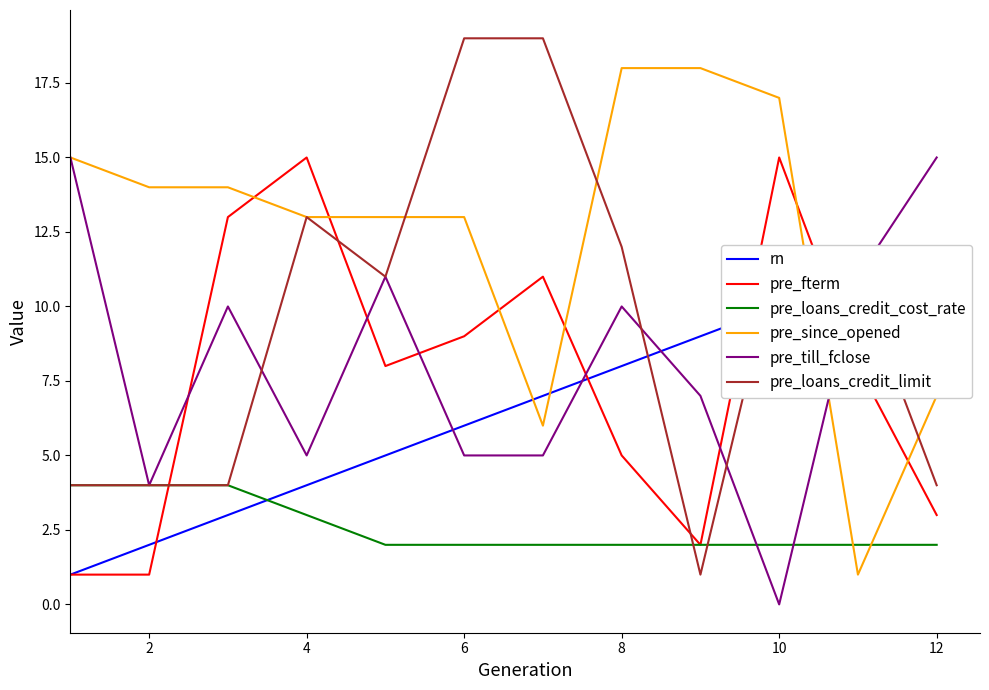

True or false: pre_till_fclose has a value of 5 at 6.

True